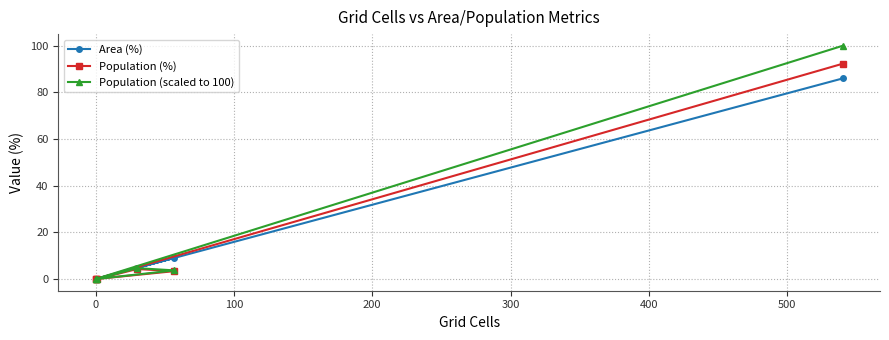

True or false: Population (scaled to 100) and Area (%) intersect in this chart.

False